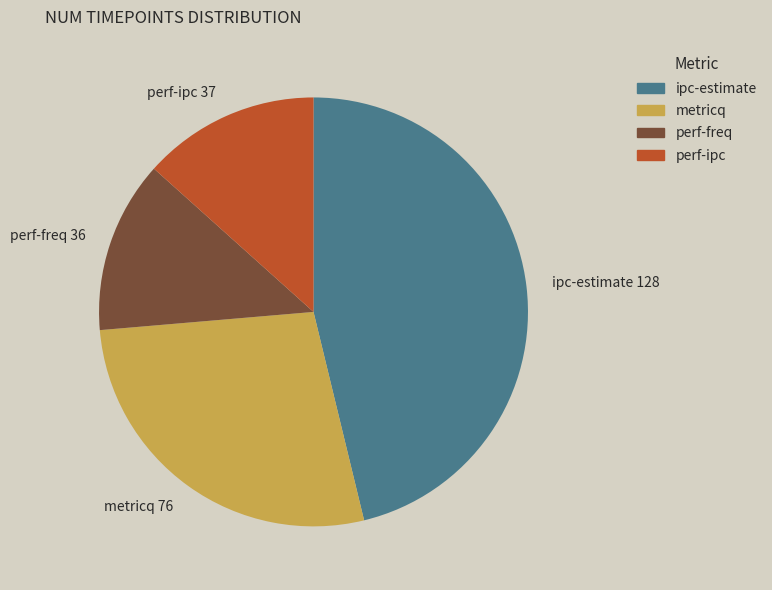

Does any single category account for the majority?

No